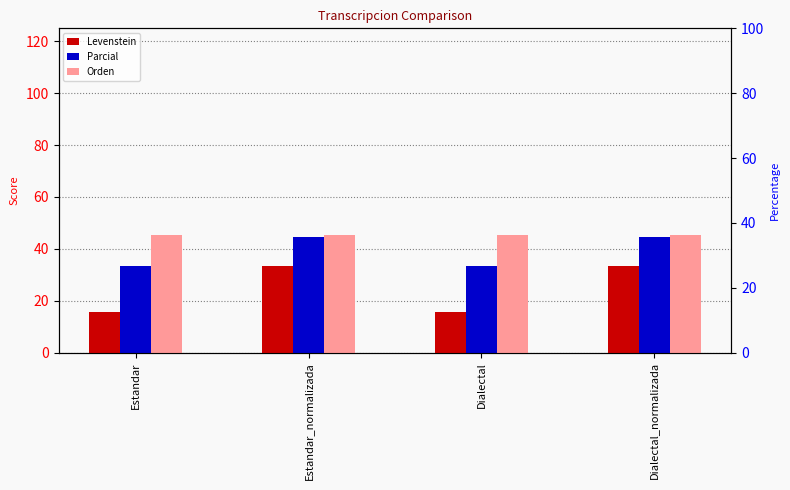

How many values in the Parcial series exceed 44?

2